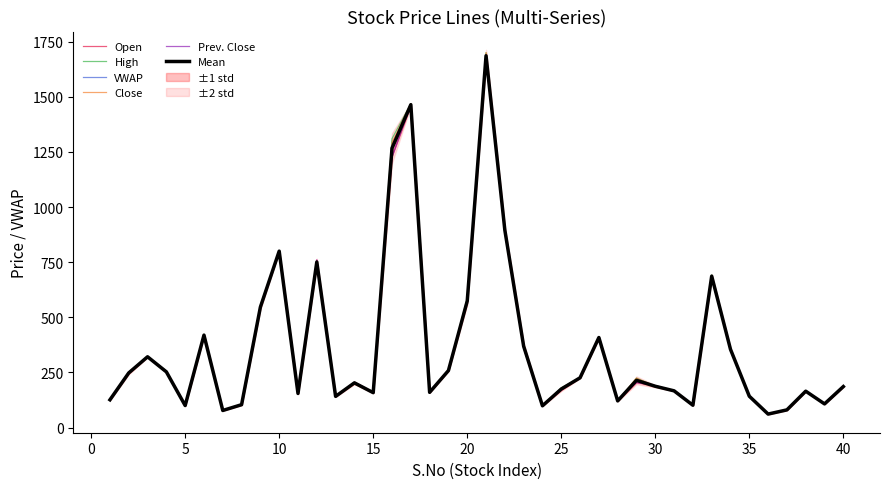

What is the value of the VWAP point at the 4th from the left?

252.7